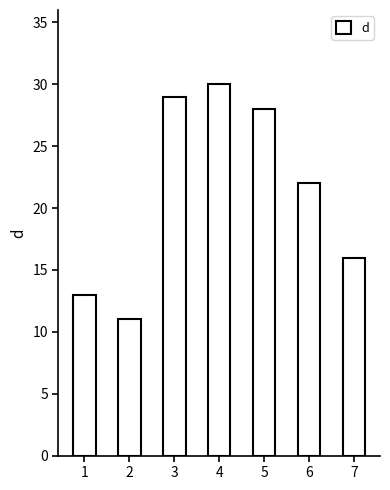

How many bars are there in total?

7